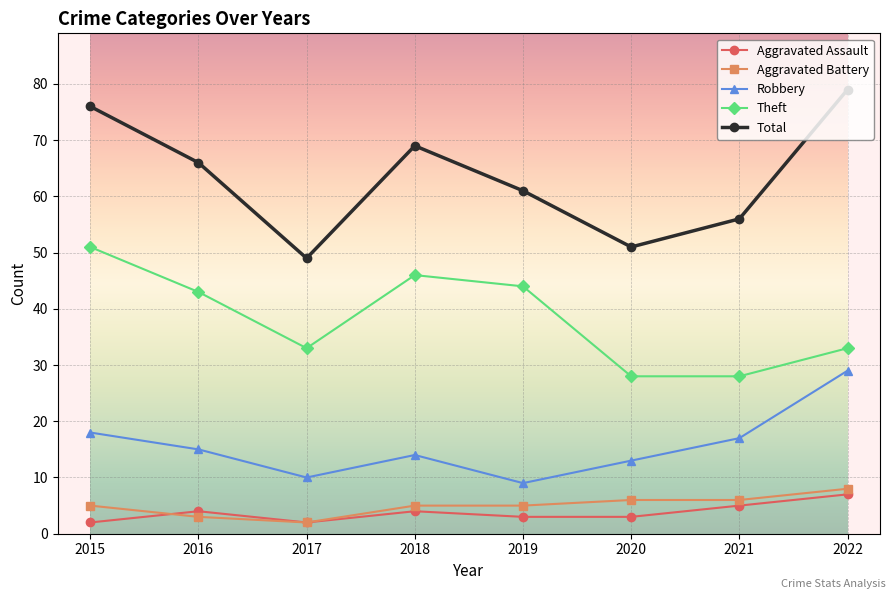

How many series are shown in this chart?

5